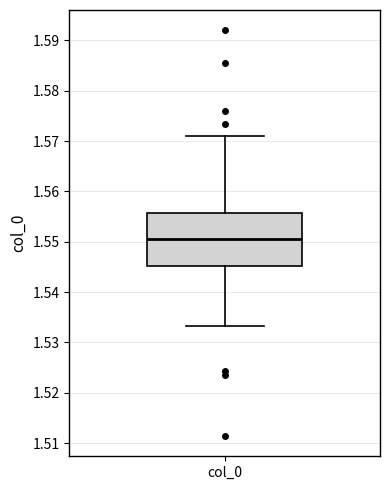

Read this box plot against the y-axis: the position of the median line, the range covered by the box, and the ends of both whiskers. The values are not printed on the chart, so give them approximately, as read against the axis.

median 1.551, box 1.545 to 1.556, whiskers 1.533 to 1.571